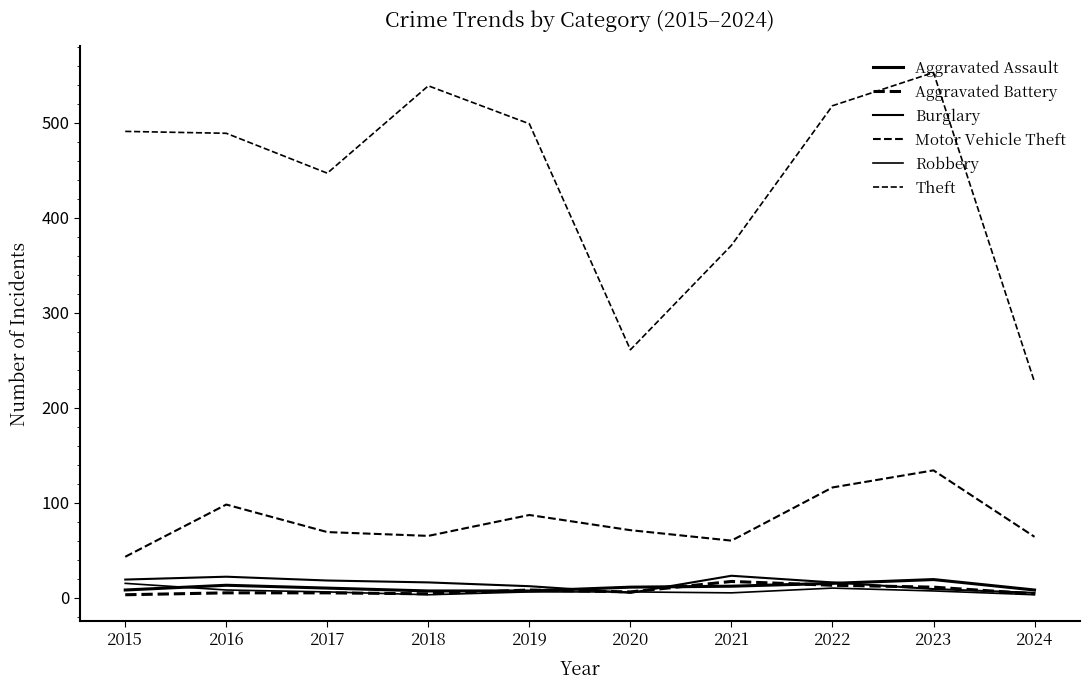

Between 2016 and 2018, which series saw the biggest shift?

Theft